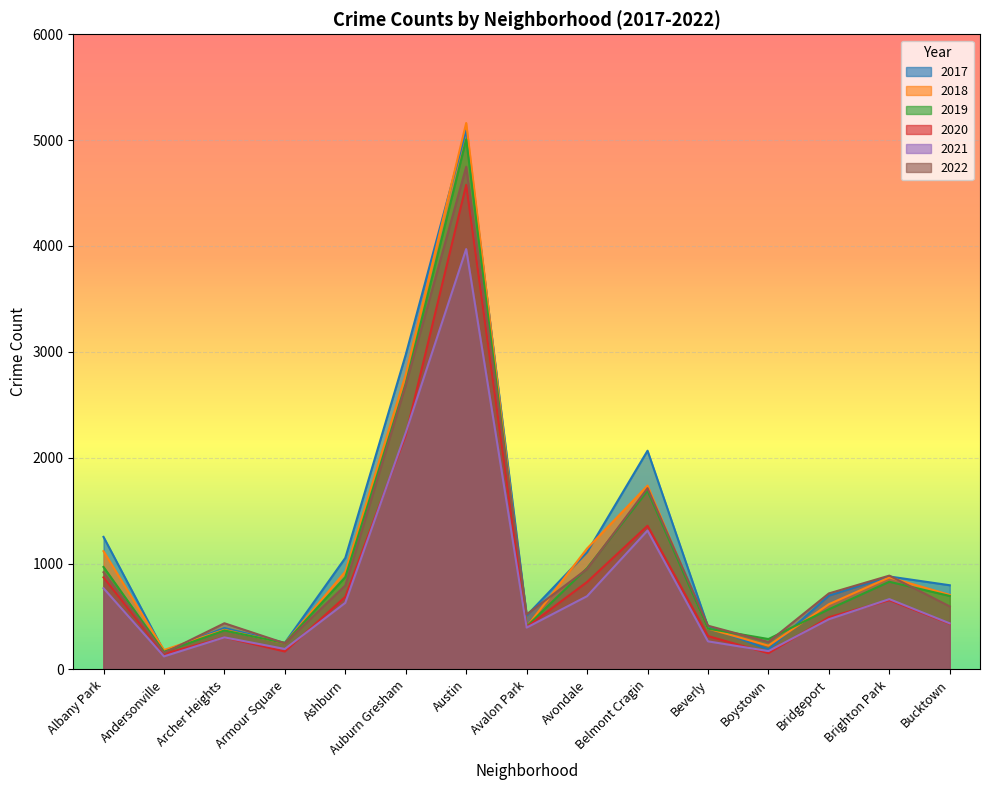

How many interior local peaks does the 2021 series have?

4